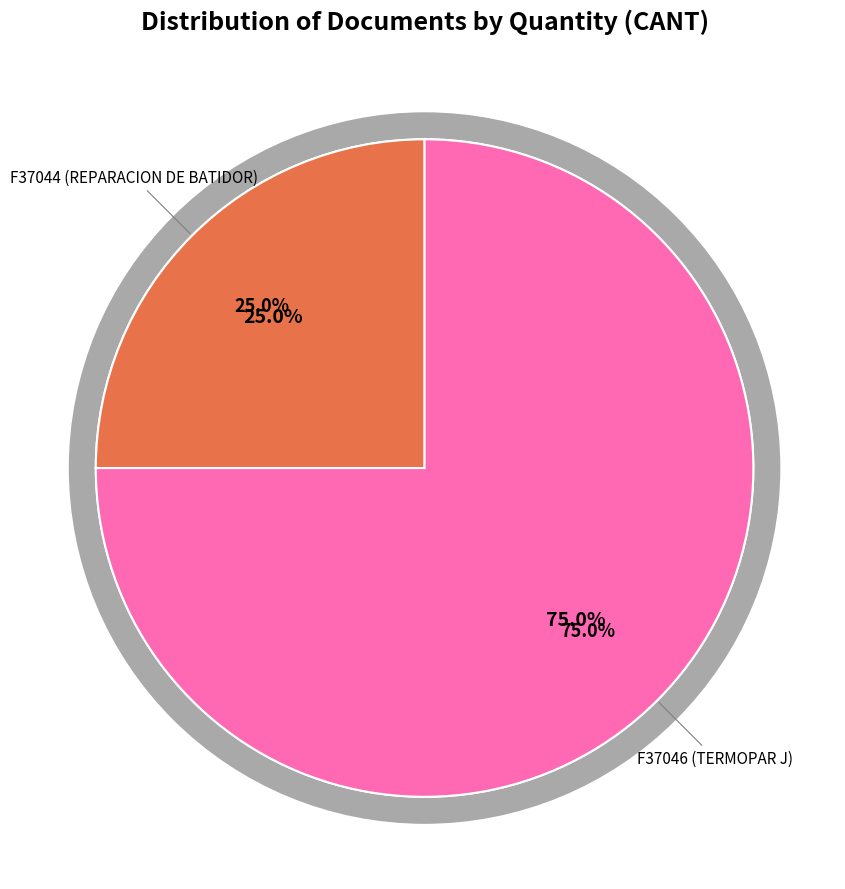

The F37046 (TERMOPAR J) slice represents 65% of the pie. True or false?

False